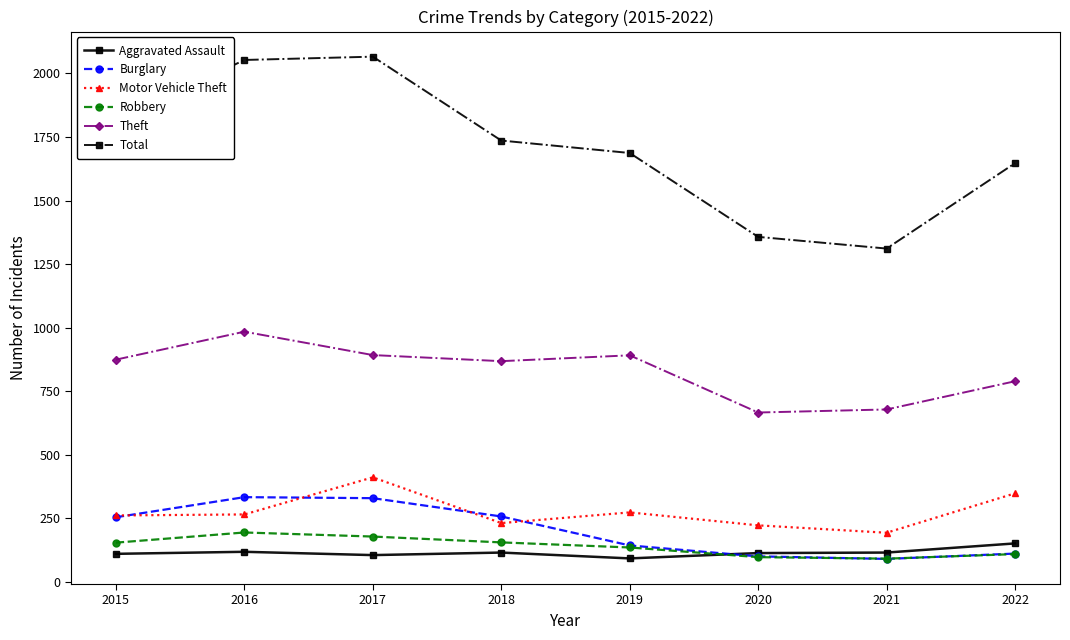

How many distinct data groups are displayed?

6